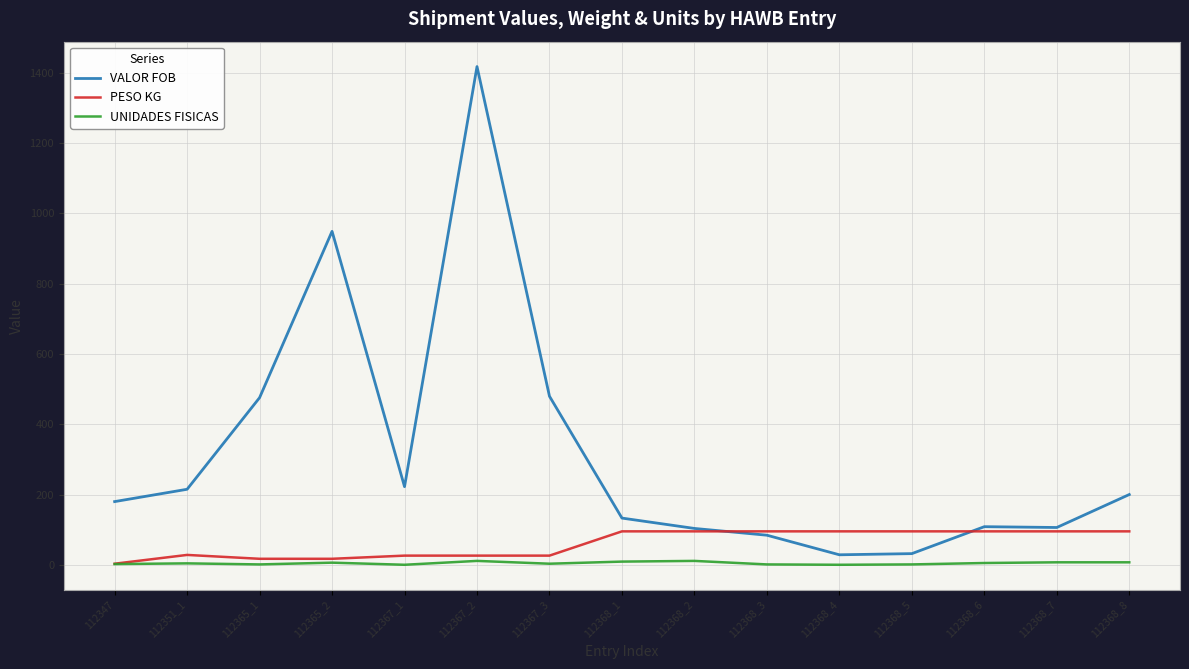

List the series in order of their peak value, lowest first.

UNIDADES FISICAS, PESO KG, VALOR FOB